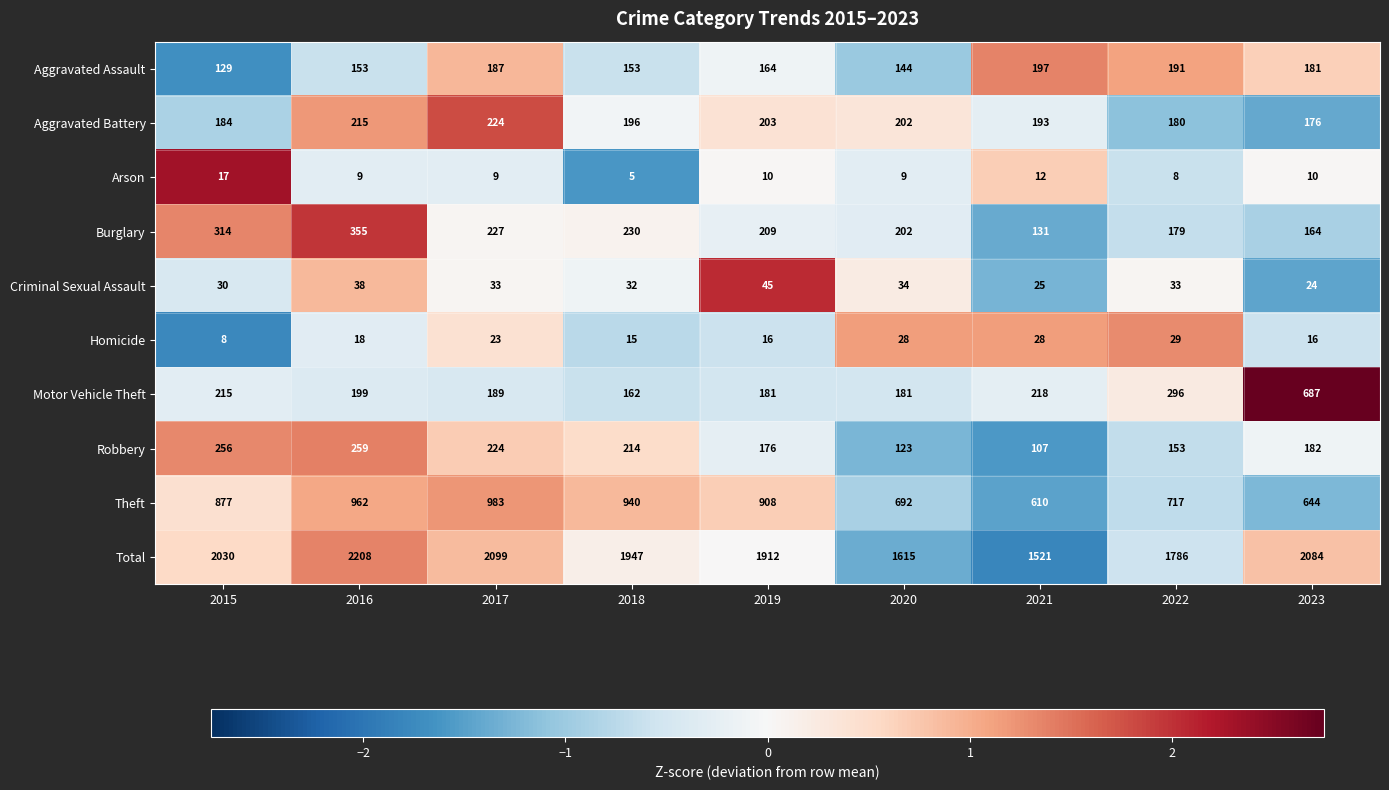

How many values in the Theft series are below 877?

4